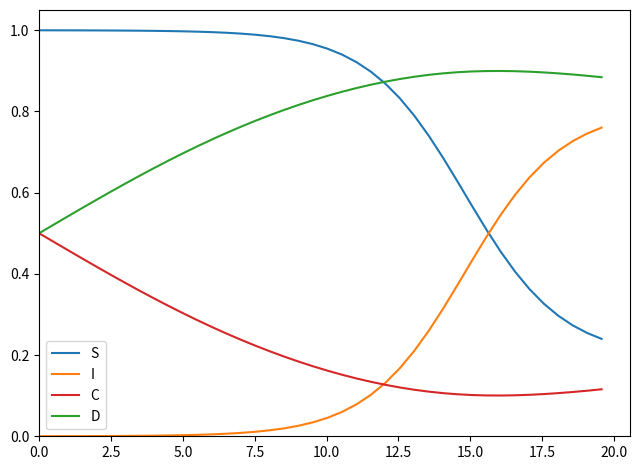

Which series has the largest total across all categories?

S